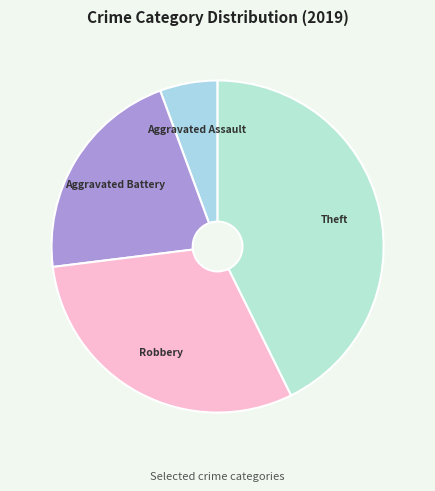

Rank the categories by value from lowest to highest.

Aggravated Assault, Aggravated Battery, Robbery, Theft